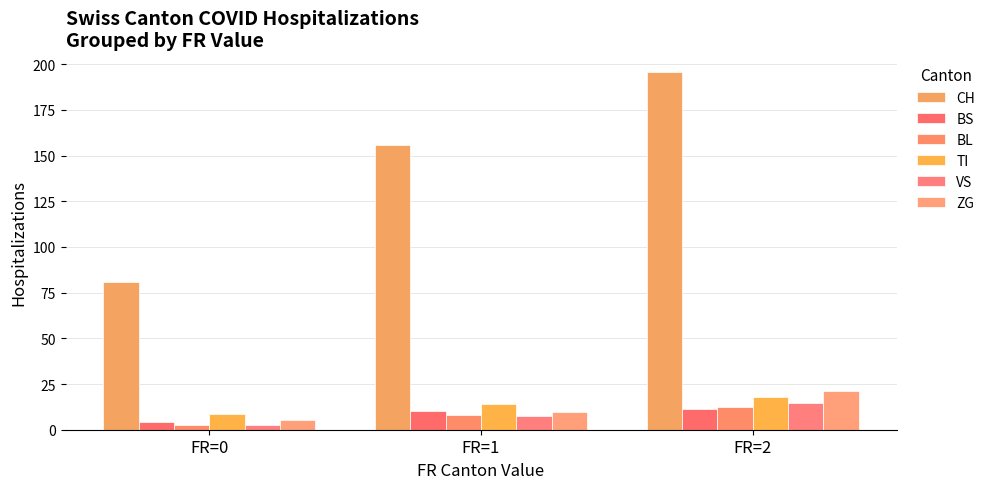

What is the difference between the maximum and minimum values in the VS series?

11.7